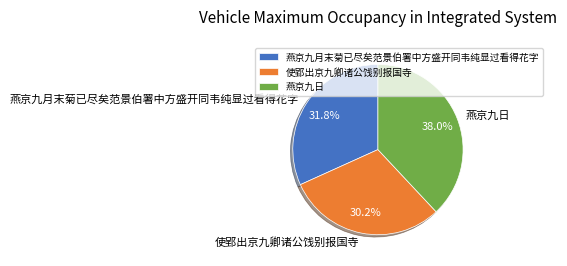

Which has a higher value, 燕京九月末菊已尽矣范景伯署中方盛开同韦纯显过看得花字 or 使郢出京九卿诸公饯别报国寺?

燕京九月末菊已尽矣范景伯署中方盛开同韦纯显过看得花字